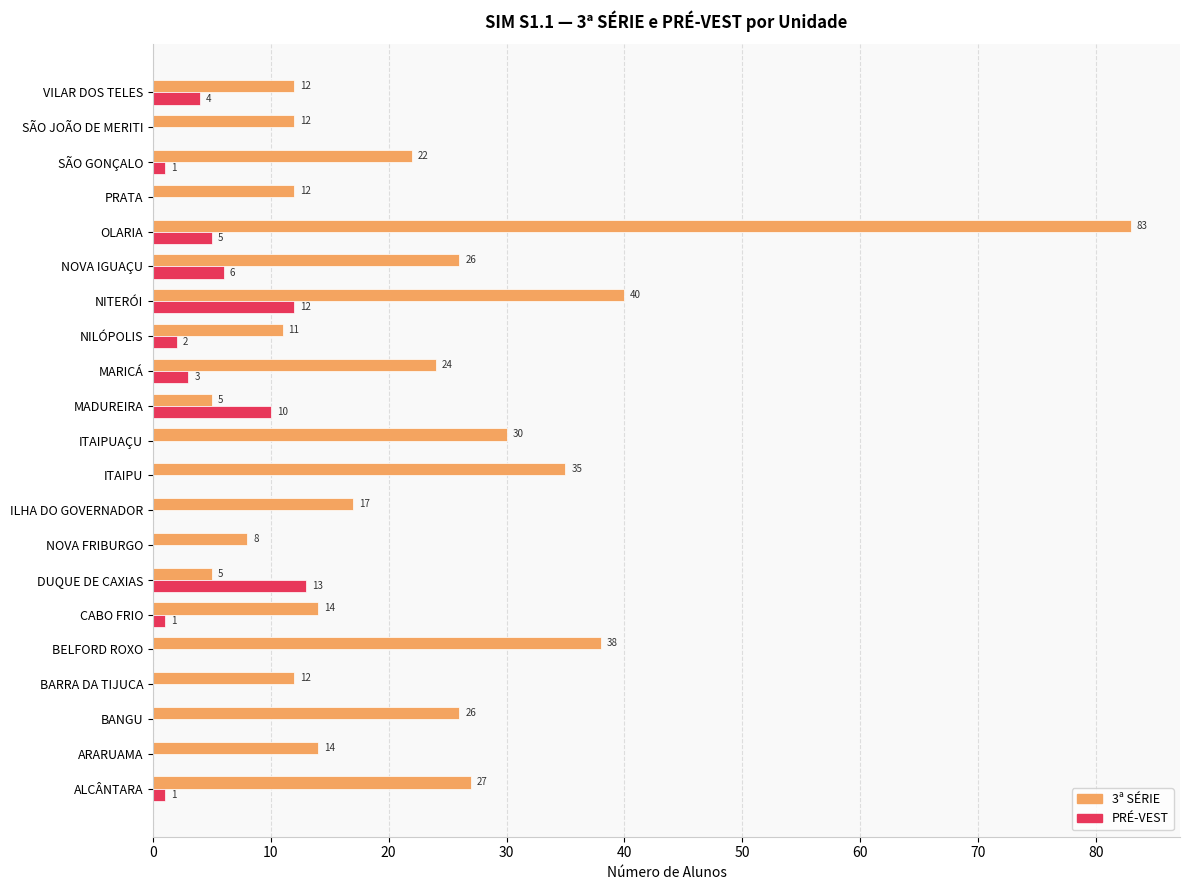

What is the sum of the PRÉ-VEST values at MADUREIRA and ARARUAMA?

10